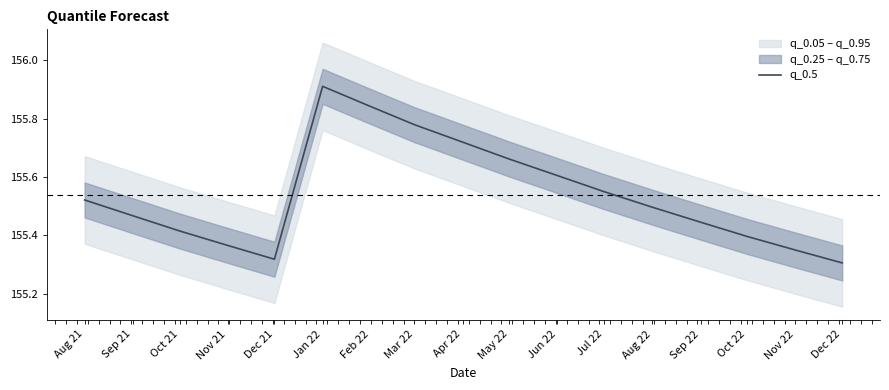

What is the value of the 4th point from the left?

155.4